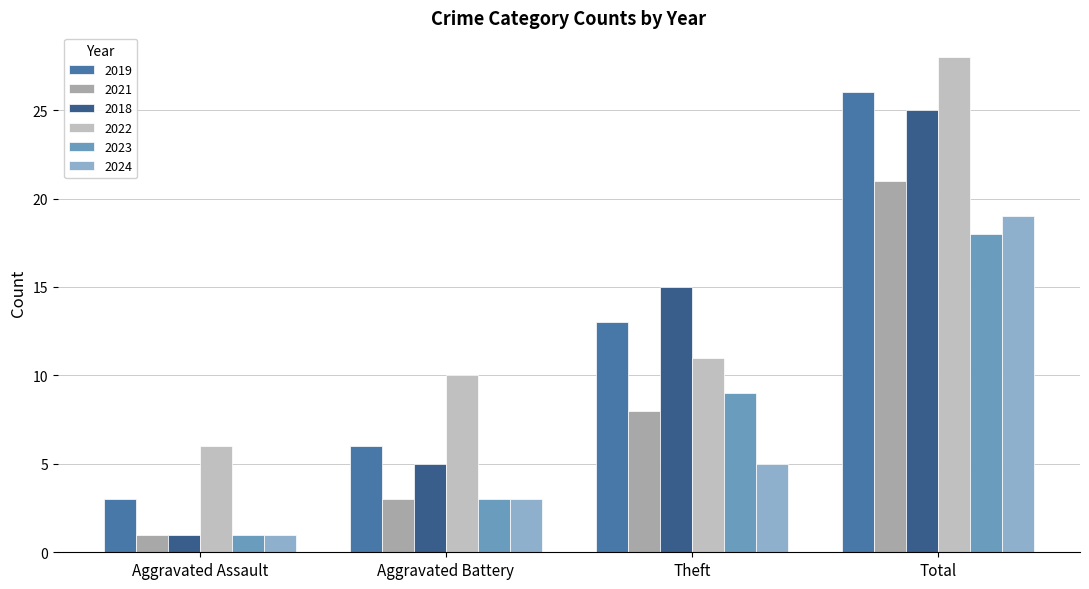

List the labels in order of 2018 value, largest first.

Total, Theft, Aggravated Battery, Aggravated Assault